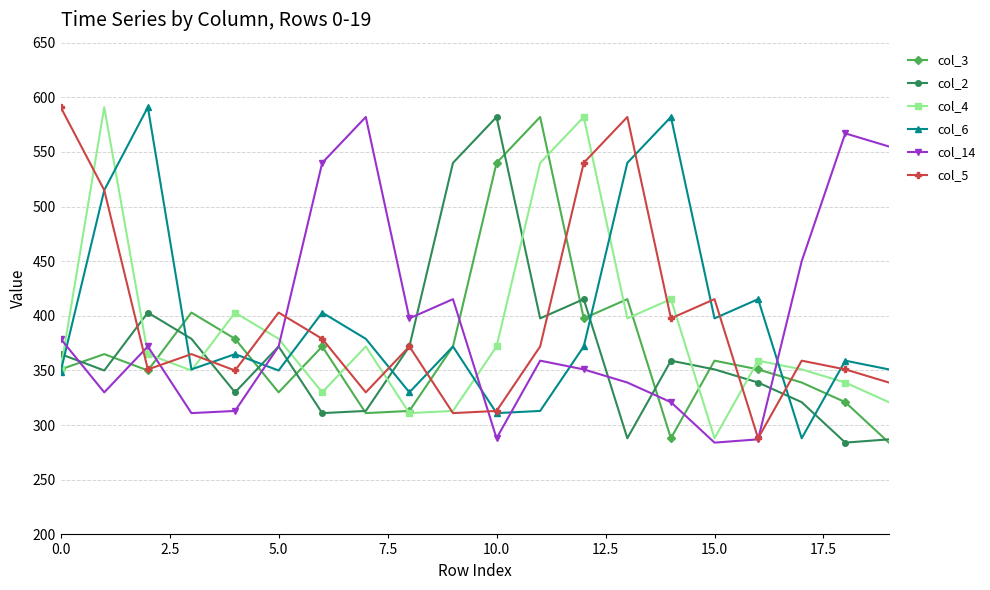

What is the lowest value of the col_6 series?

288.0